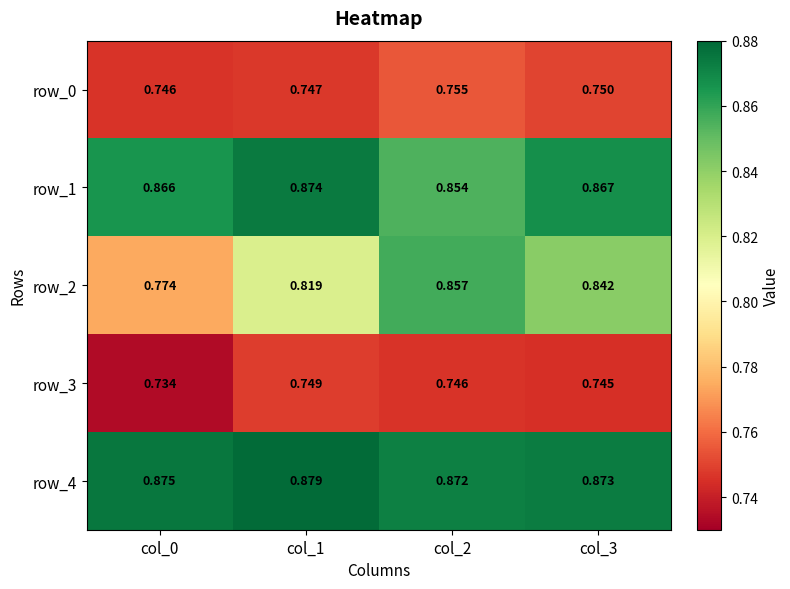

Is the value of row_3 at col_2 greater than the value of row_0 at col_1?

No